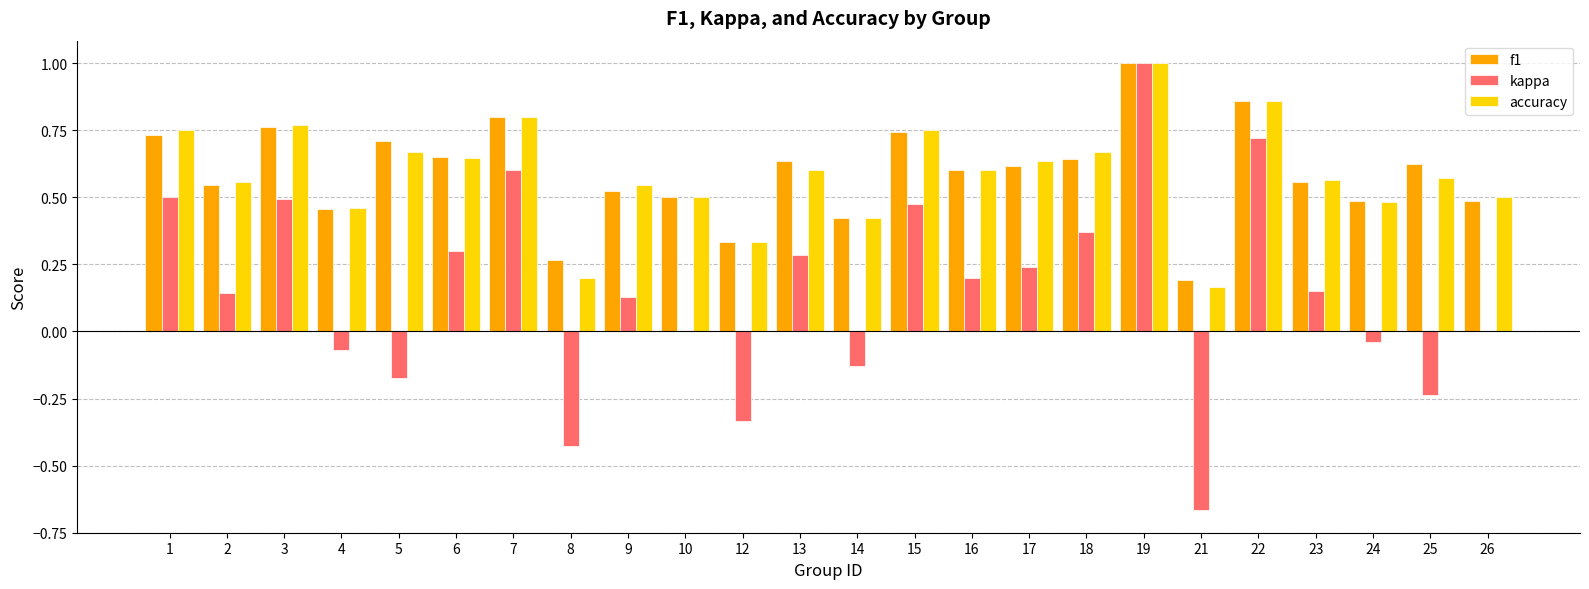

Count the number of categories in the chart.

24